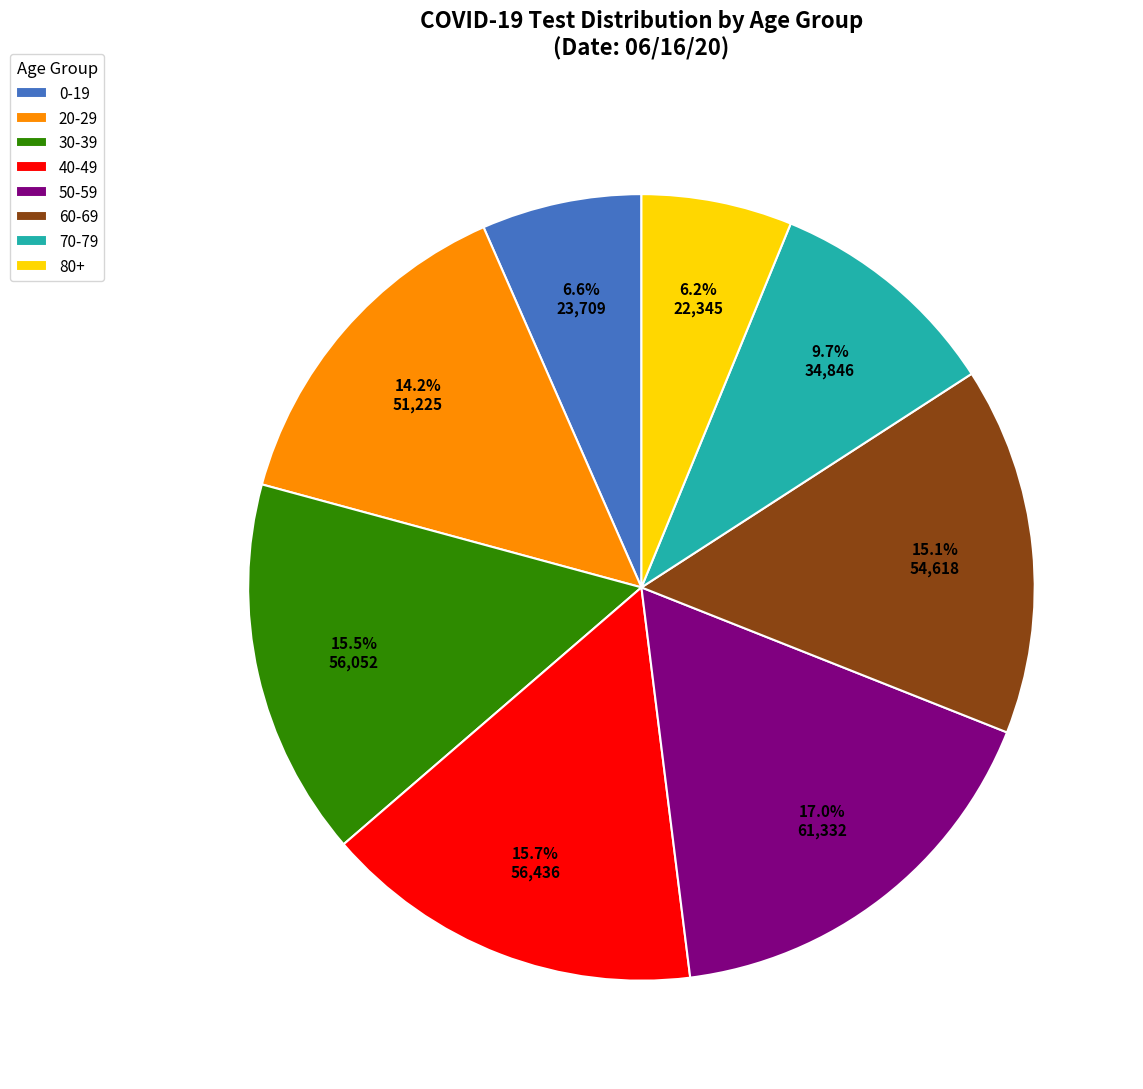

True or false: 70-79 accounts for 10% of the total.

True